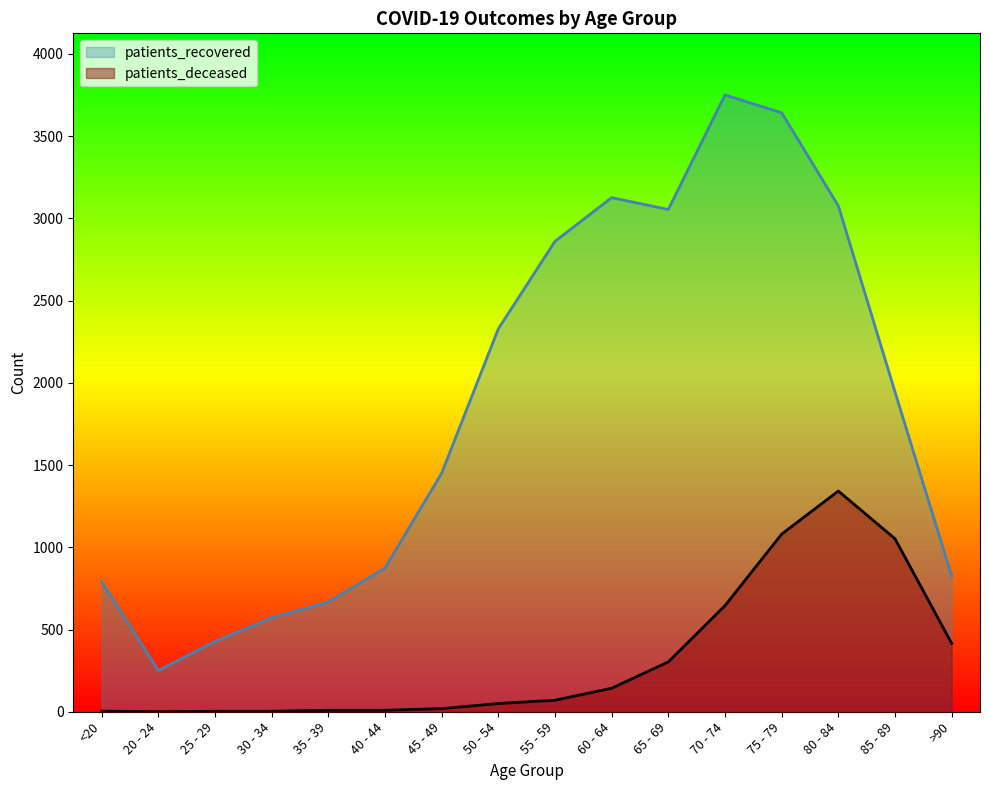

At which label does patients_deceased reach its minimum?

20 - 24